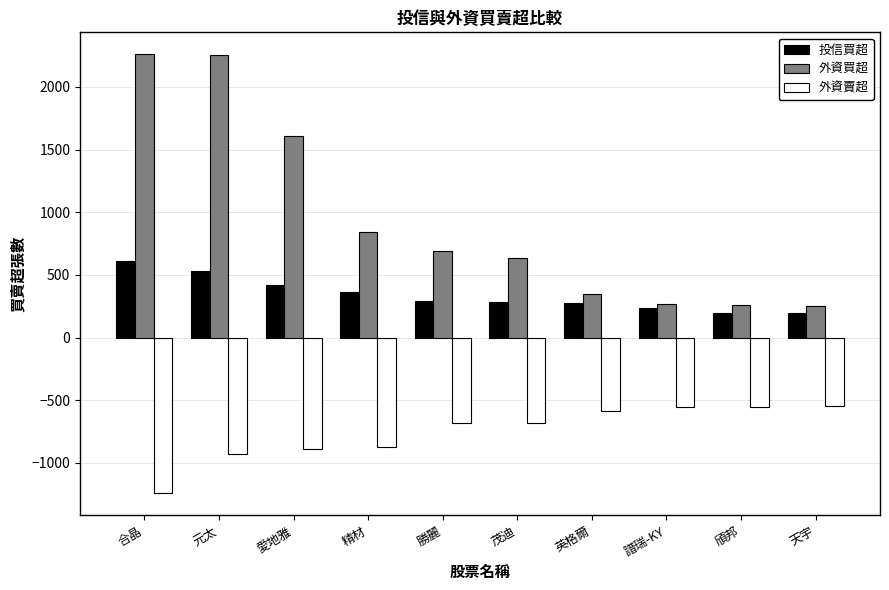

What position from the right is 愛地雅?

8